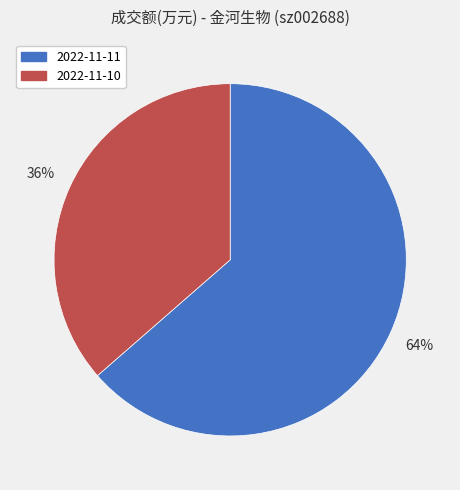

To the nearest percent, what is the average slice percentage?

50%